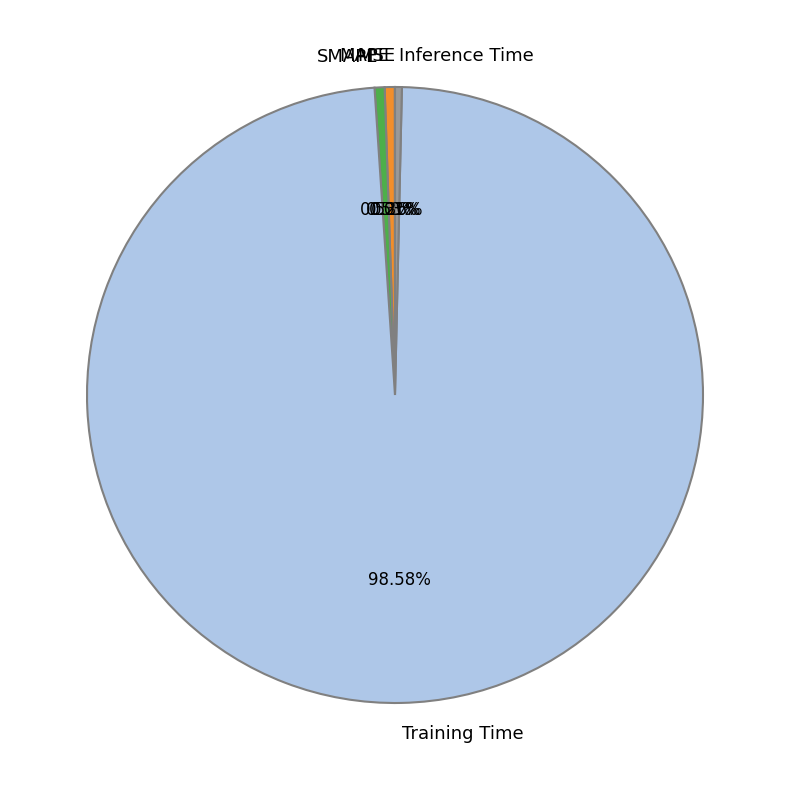

Which slice is the largest?

Training Time